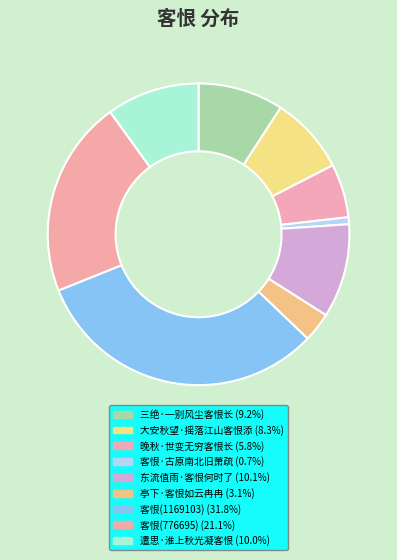

Does 三绝·一别风尘客恨长 represent more than half of the total?

No